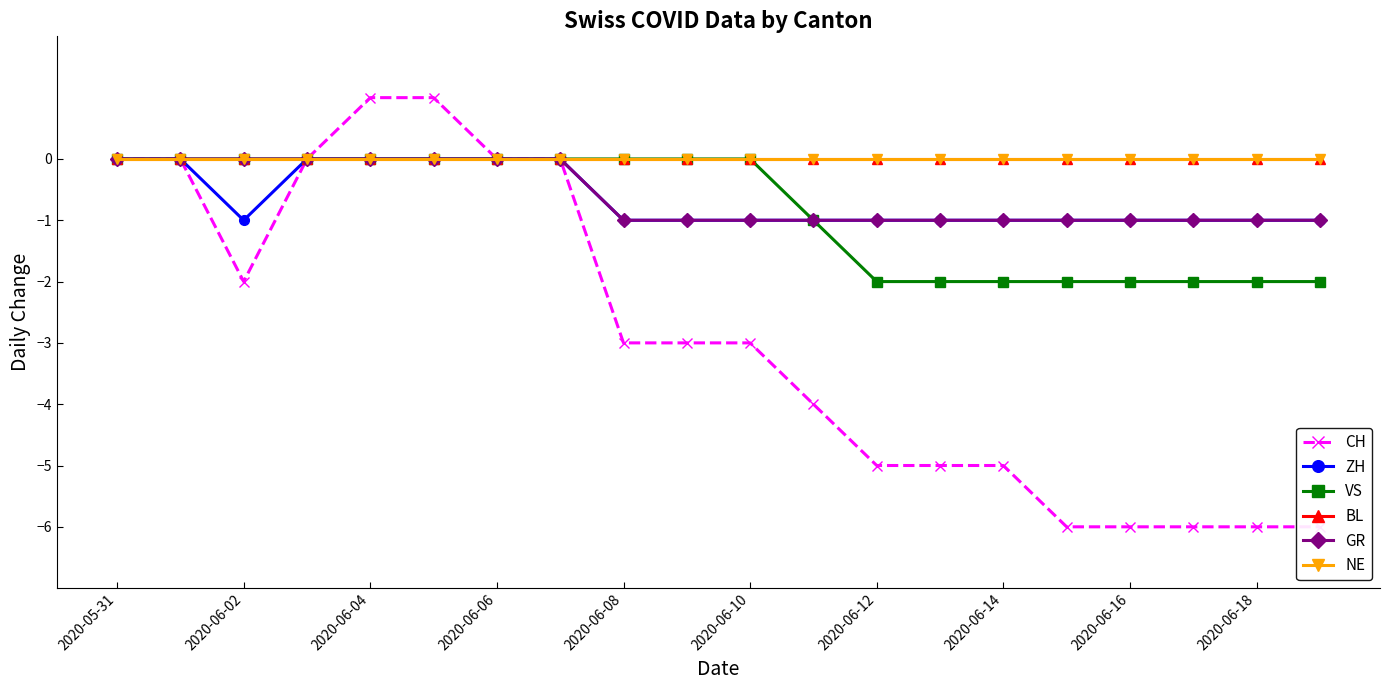

Which series has the largest range (max minus min)?

CH